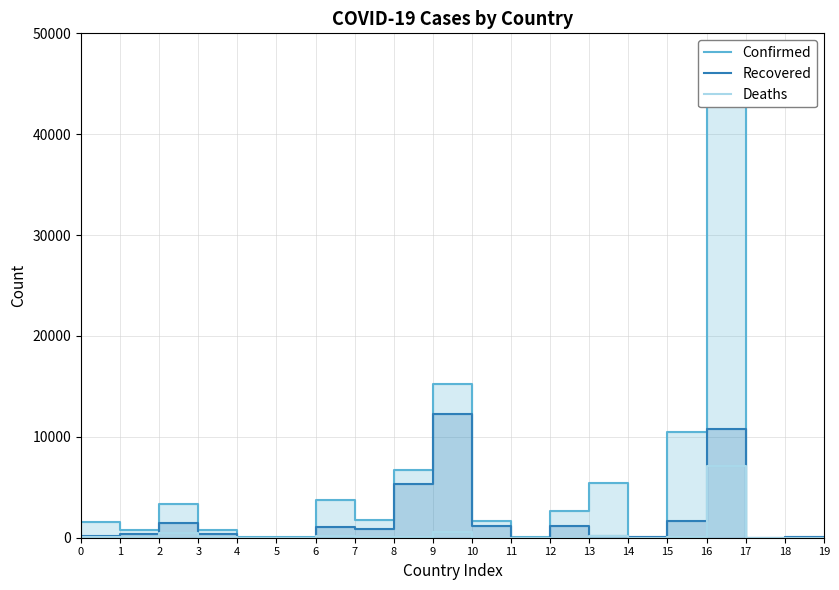

What is the difference between the highest and lowest values at 3?

698